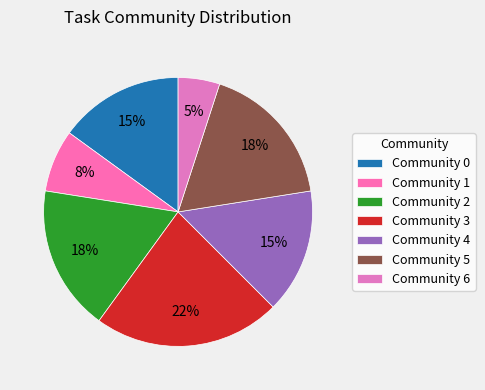

Which has a higher value, Community 0 or Community 3?

Community 3